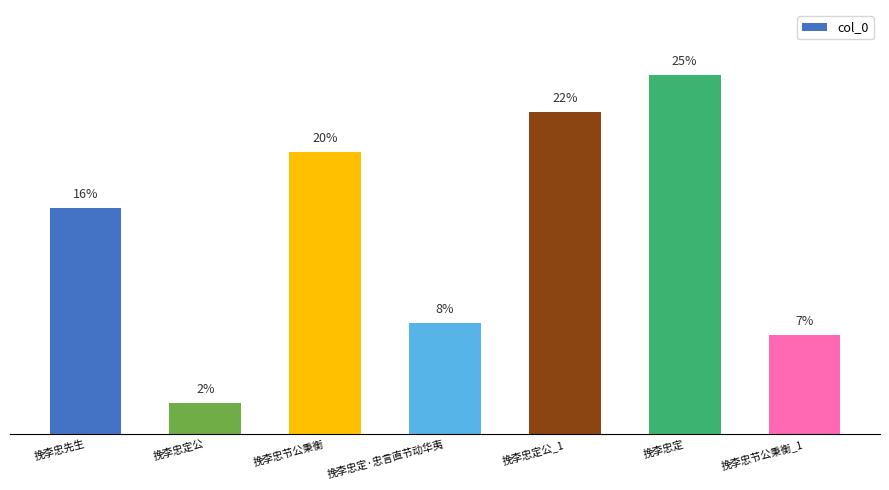

Which label corresponds to the largest value in the chart?

挽李忠定